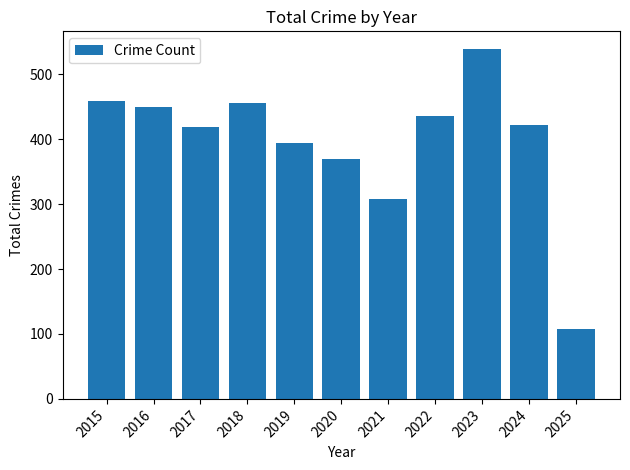

Which has a higher value, 2023 or 2021?

2023